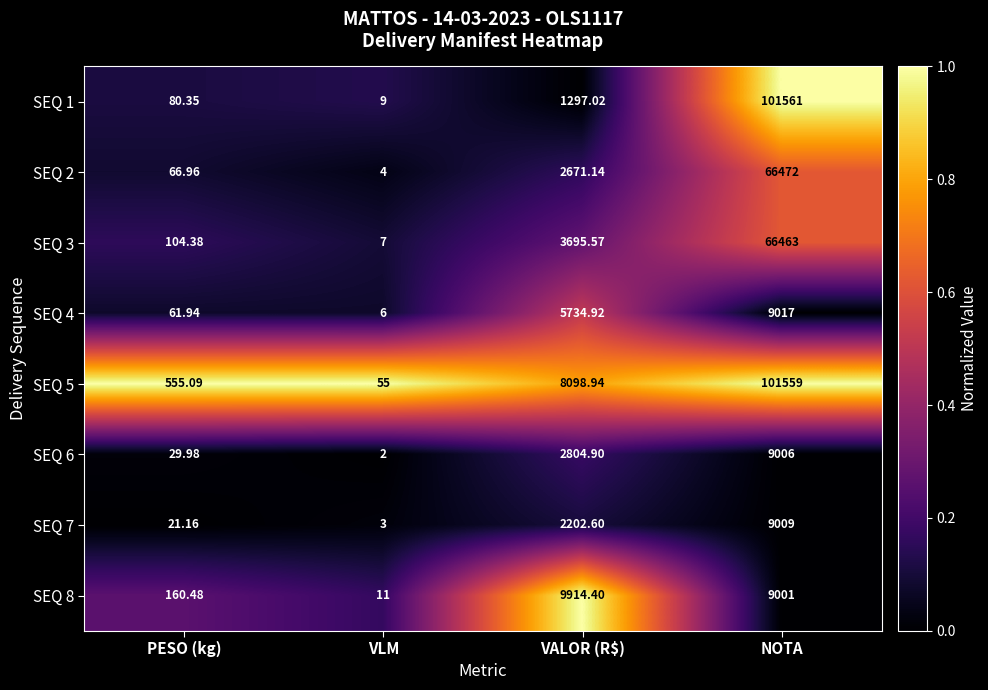

At which category is the sum across all series the highest?

NOTA